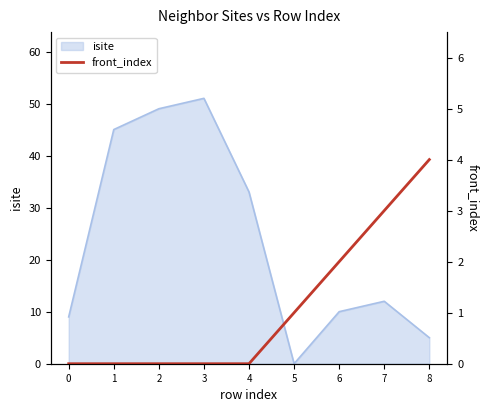

Is it true that isite equals 83 at 2?

False